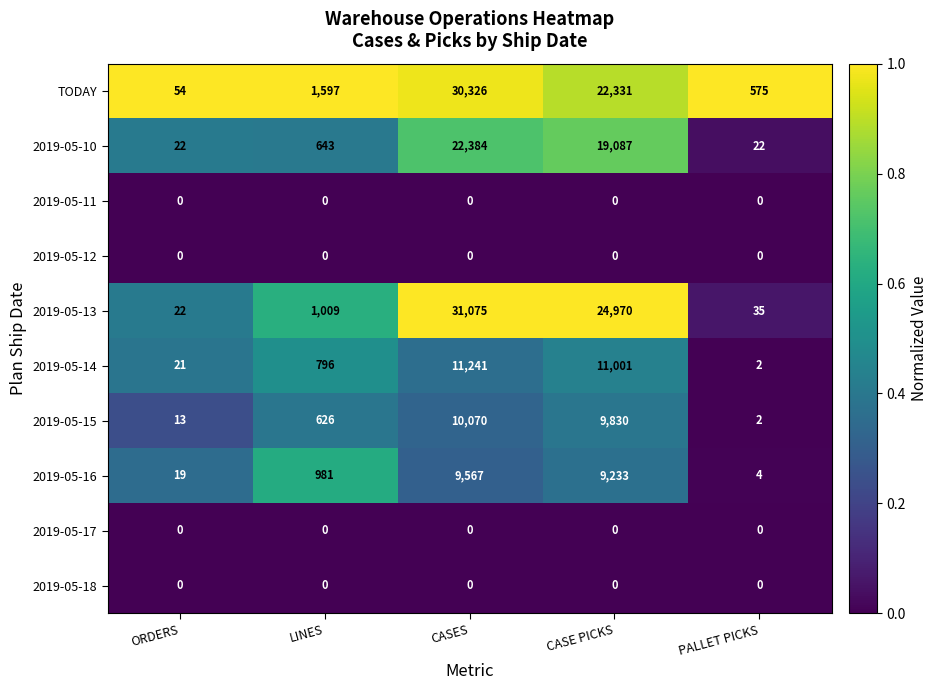

Which series has the largest total across all categories?

2019-05-13